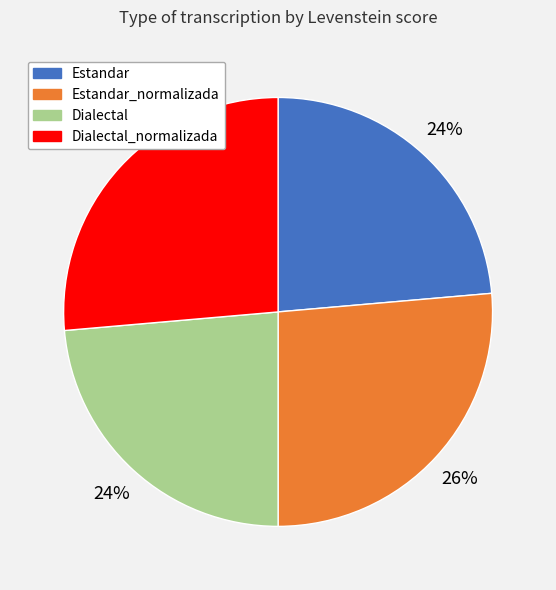

To the nearest percent, what percentage of the pie is Estandar_normalizada?

26%